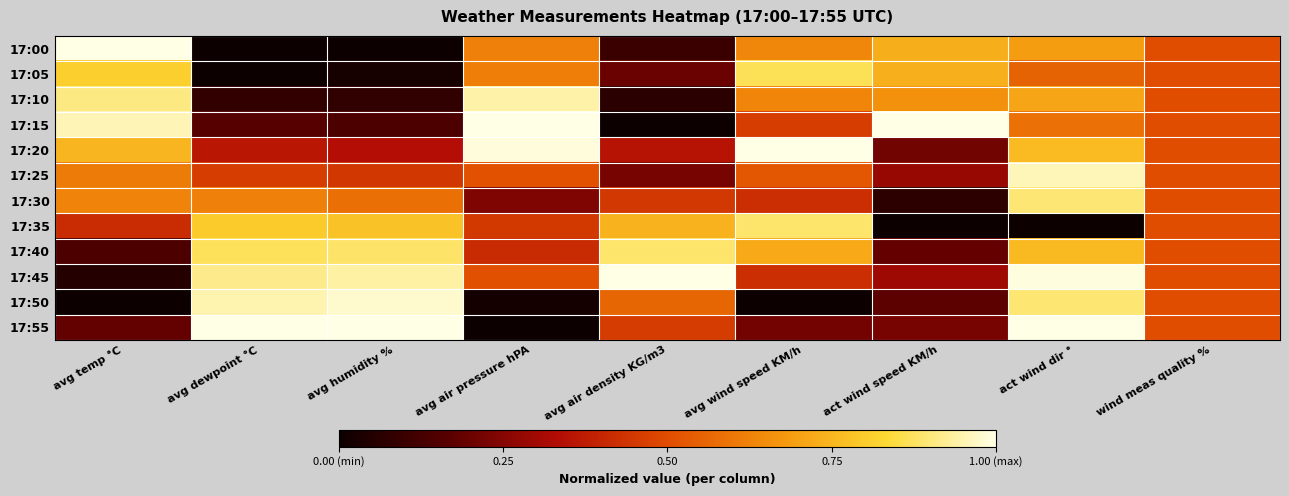

Reading left to right, what are all the values shown in this chart?

17:00: avg temp °C=1.0	avg dewpoint °C=0.0	avg humidity %=0.0	avg air pressure hPA=0.6	avg air density KG/m3=0.1	avg wind speed KM/h=0.6	act wind speed KM/h=0.7	act wind dir °=0.7	wind meas quality %=0.5
17:05: avg temp °C=0.8	avg dewpoint °C=0.0	avg humidity %=0.0	avg air pressure hPA=0.6	avg air density KG/m3=0.2	avg wind speed KM/h=0.9	act wind speed KM/h=0.7	act wind dir °=0.6	wind meas quality %=0.5
17:10: avg temp °C=0.9	avg dewpoint °C=0.1	avg humidity %=0.1	avg air pressure hPA=0.9	avg air density KG/m3=0.1	avg wind speed KM/h=0.6	act wind speed KM/h=0.7	act wind dir °=0.7	wind meas quality %=0.5
17:15: avg temp °C=1.0	avg dewpoint °C=0.2	avg humidity %=0.1	avg air pressure hPA=1.0	avg air density KG/m3=0.0	avg wind speed KM/h=0.5	act wind speed KM/h=1.0	act wind dir °=0.6	wind meas quality %=0.5
17:20: avg temp °C=0.7	avg dewpoint °C=0.4	avg humidity %=0.3	avg air pressure hPA=1.0	avg air density KG/m3=0.4	avg wind speed KM/h=1.0	act wind speed KM/h=0.2	act wind dir °=0.8	wind meas quality %=0.5
17:25: avg temp °C=0.6	avg dewpoint °C=0.5	avg humidity %=0.4	avg air pressure hPA=0.5	avg air density KG/m3=0.2	avg wind speed KM/h=0.5	act wind speed KM/h=0.3	act wind dir °=1.0	wind meas quality %=0.5
17:30: avg temp °C=0.6	avg dewpoint °C=0.6	avg humidity %=0.6	avg air pressure hPA=0.2	avg air density KG/m3=0.4	avg wind speed KM/h=0.4	act wind speed KM/h=0.1	act wind dir °=0.9	wind meas quality %=0.5
17:35: avg temp °C=0.4	avg dewpoint °C=0.8	avg humidity %=0.8	avg air pressure hPA=0.5	avg air density KG/m3=0.7	avg wind speed KM/h=0.9	act wind speed KM/h=0.0	act wind dir °=0.0	wind meas quality %=0.5
17:40: avg temp °C=0.1	avg dewpoint °C=0.9	avg humidity %=0.9	avg air pressure hPA=0.4	avg air density KG/m3=0.9	avg wind speed KM/h=0.7	act wind speed KM/h=0.2	act wind dir °=0.8	wind meas quality %=0.5
17:45: avg temp °C=0.1	avg dewpoint °C=0.9	avg humidity %=0.9	avg air pressure hPA=0.5	avg air density KG/m3=1.0	avg wind speed KM/h=0.4	act wind speed KM/h=0.3	act wind dir °=1.0	wind meas quality %=0.5
17:50: avg temp °C=0.0	avg dewpoint °C=0.9	avg humidity %=1.0	avg air pressure hPA=0.0	avg air density KG/m3=0.6	avg wind speed KM/h=0.0	act wind speed KM/h=0.2	act wind dir °=0.9	wind meas quality %=0.5
17:55: avg temp °C=0.2	avg dewpoint °C=1.0	avg humidity %=1.0	avg air pressure hPA=0.0	avg air density KG/m3=0.5	avg wind speed KM/h=0.2	act wind speed KM/h=0.2	act wind dir °=1.0	wind meas quality %=0.5